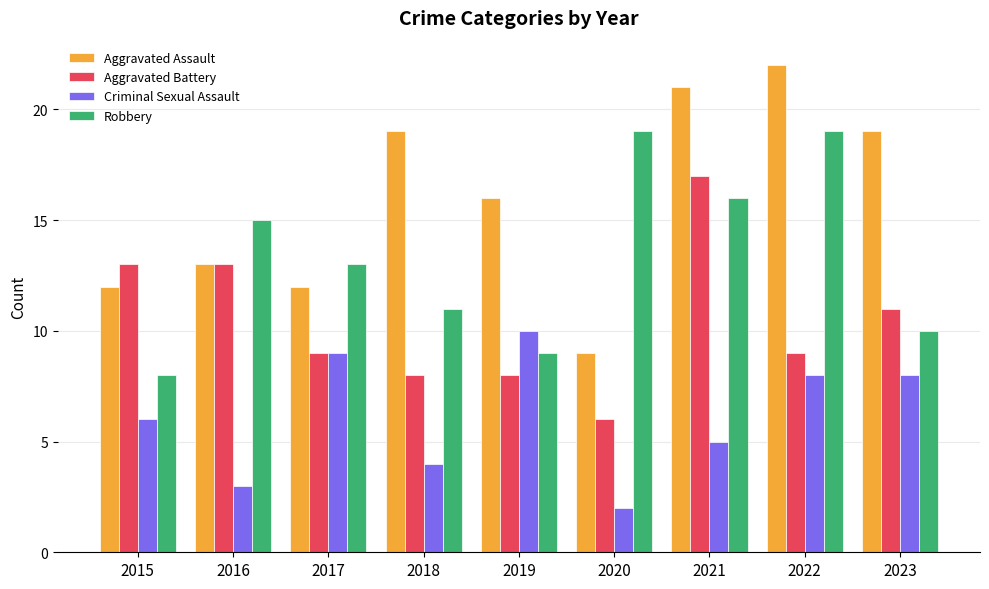

At 2019, list the series in order from smallest to largest.

Aggravated Battery, Robbery, Criminal Sexual Assault, Aggravated Assault